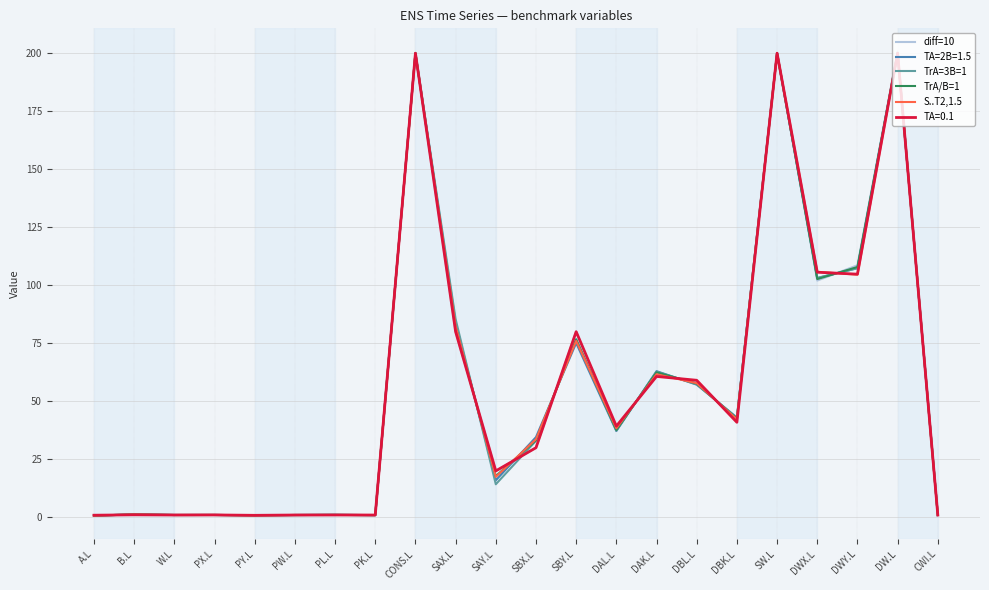

What is the spread (max minus min) of values at DAK.L?

2.3